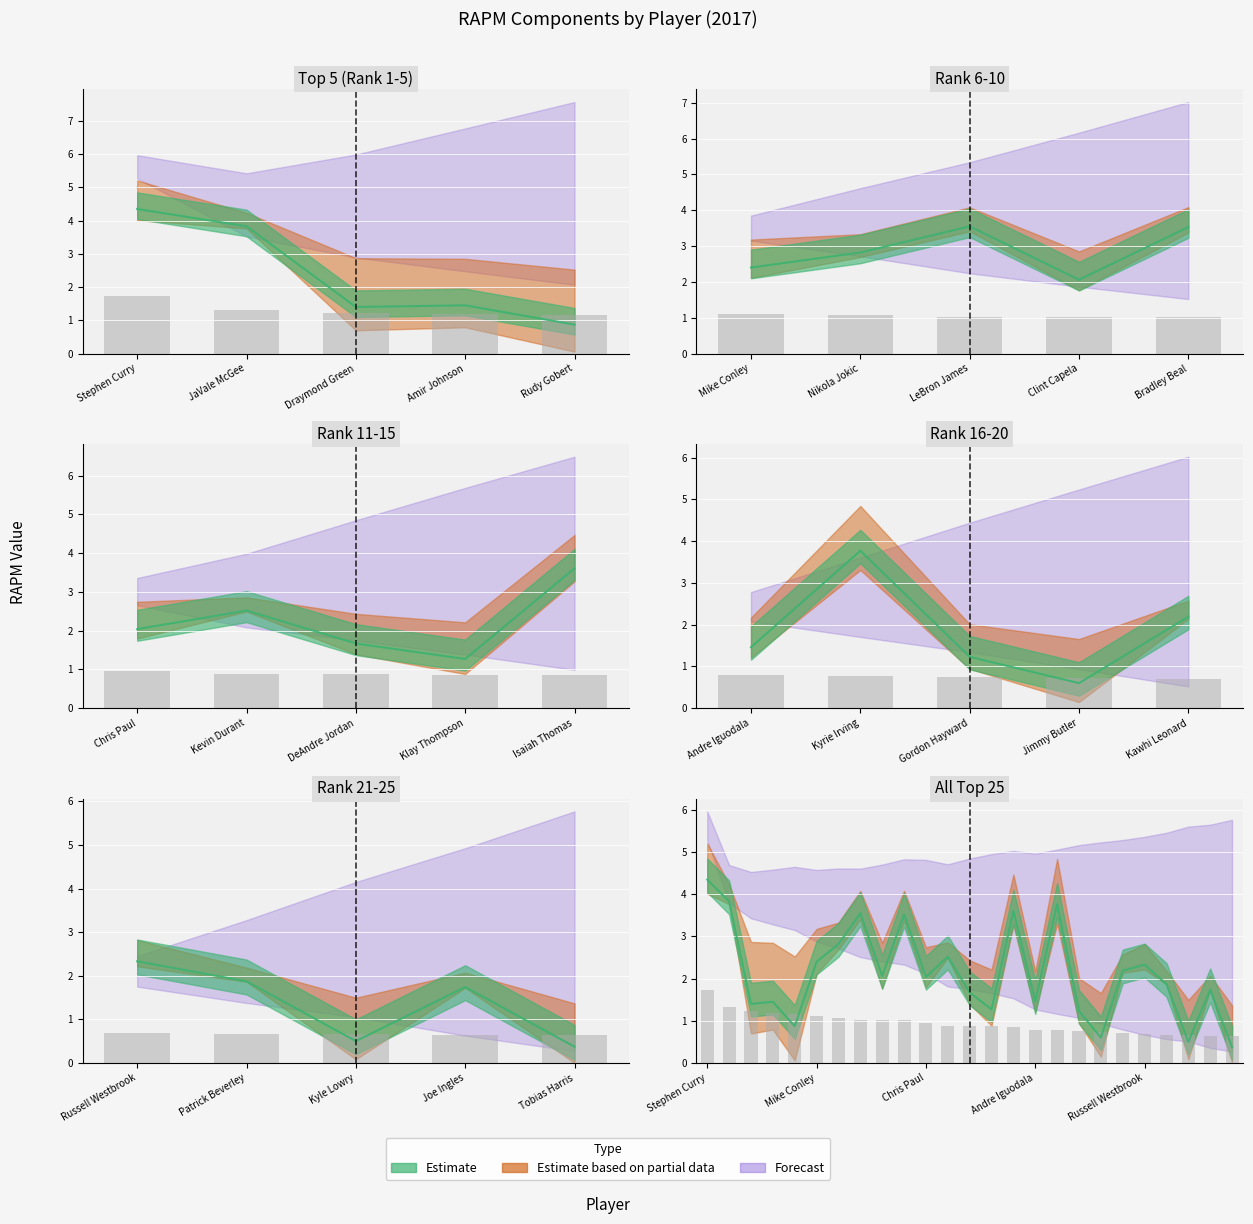

Which category has the lowest value across all series?

Tobias Harris